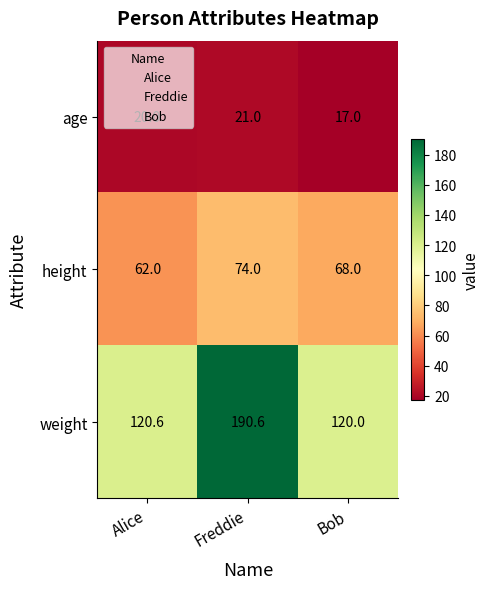

Is it true that weight equals 120.6 at Alice?

True